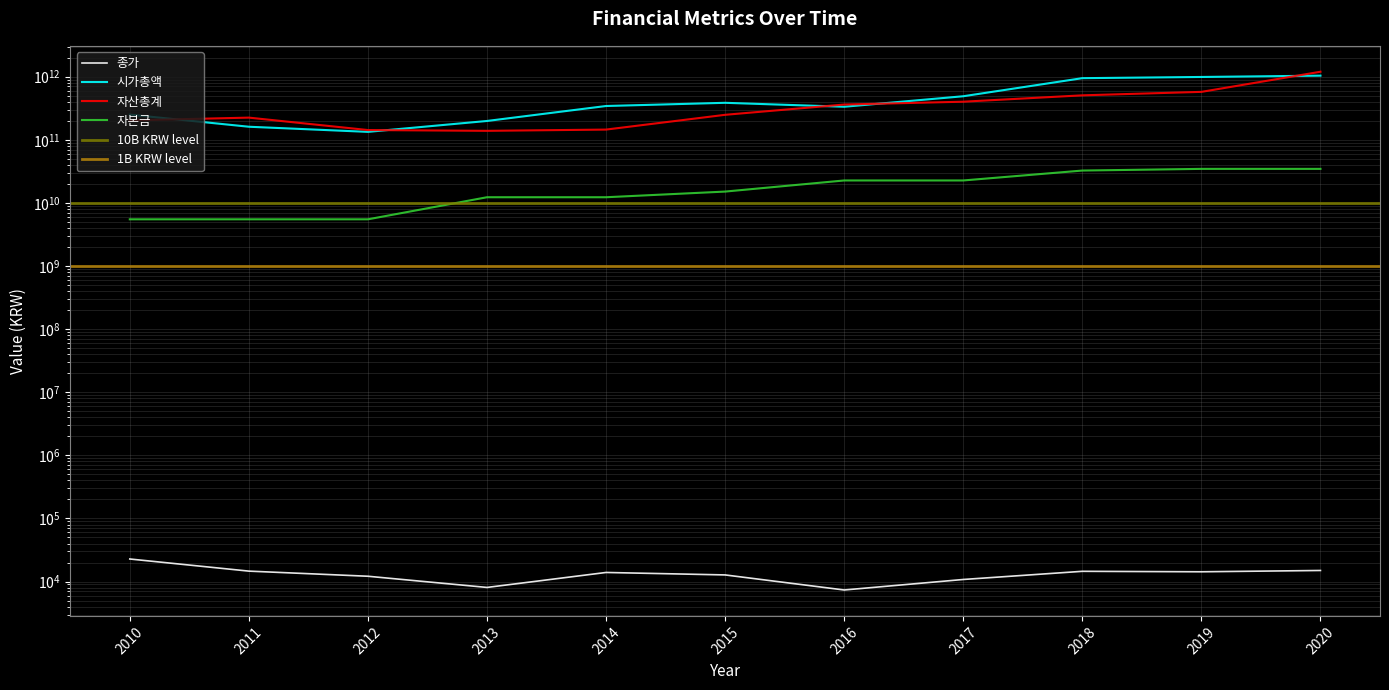

Where is the first local minimum for 자산총계?

2013